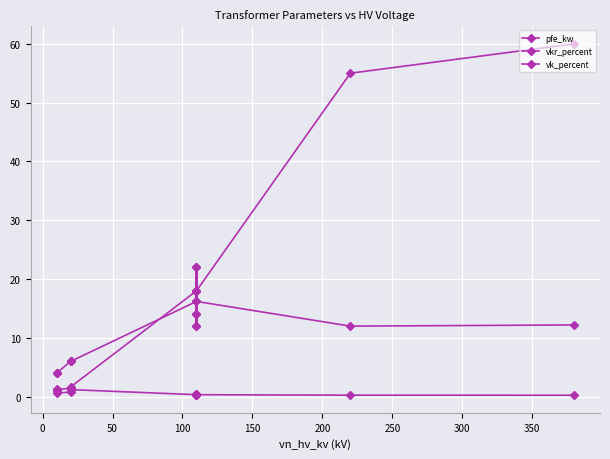

What is the spread (max minus min) of values at 250?

17.7